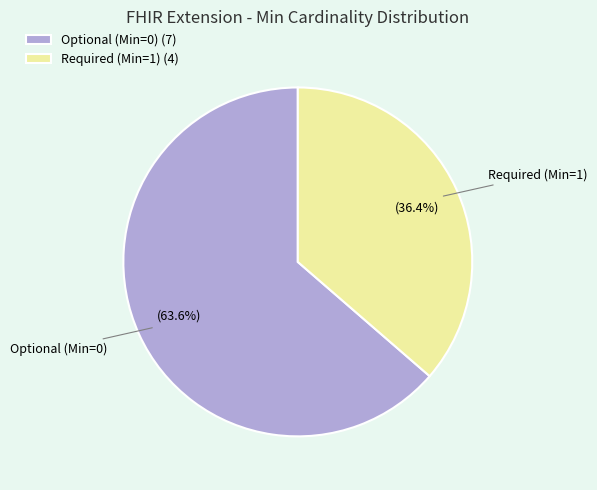

Which category accounts for the majority?

Optional (Min=0) (7)